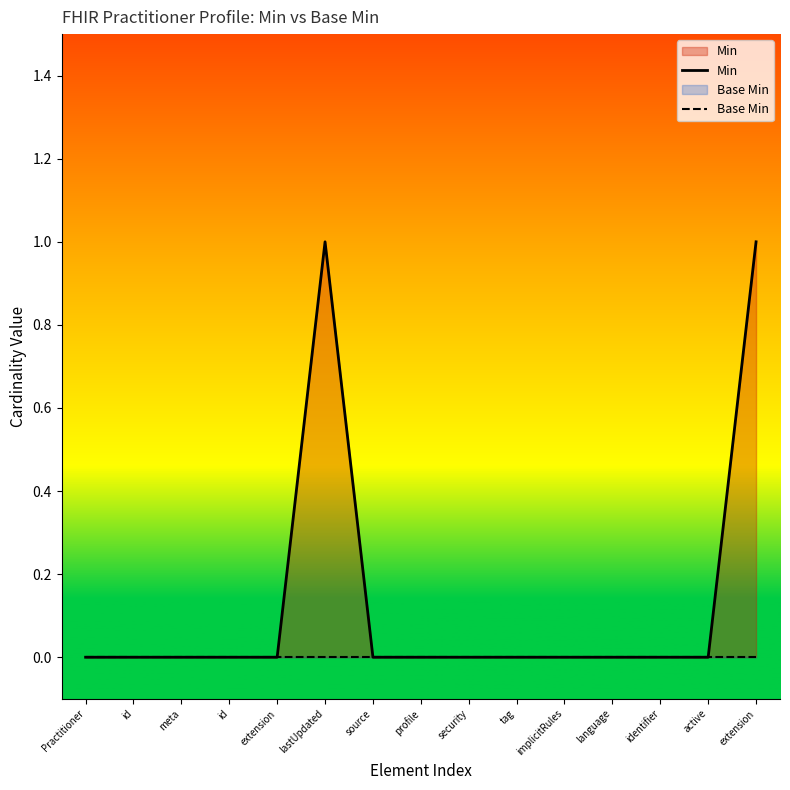

At how many categories does at least one series exceed 0?

2